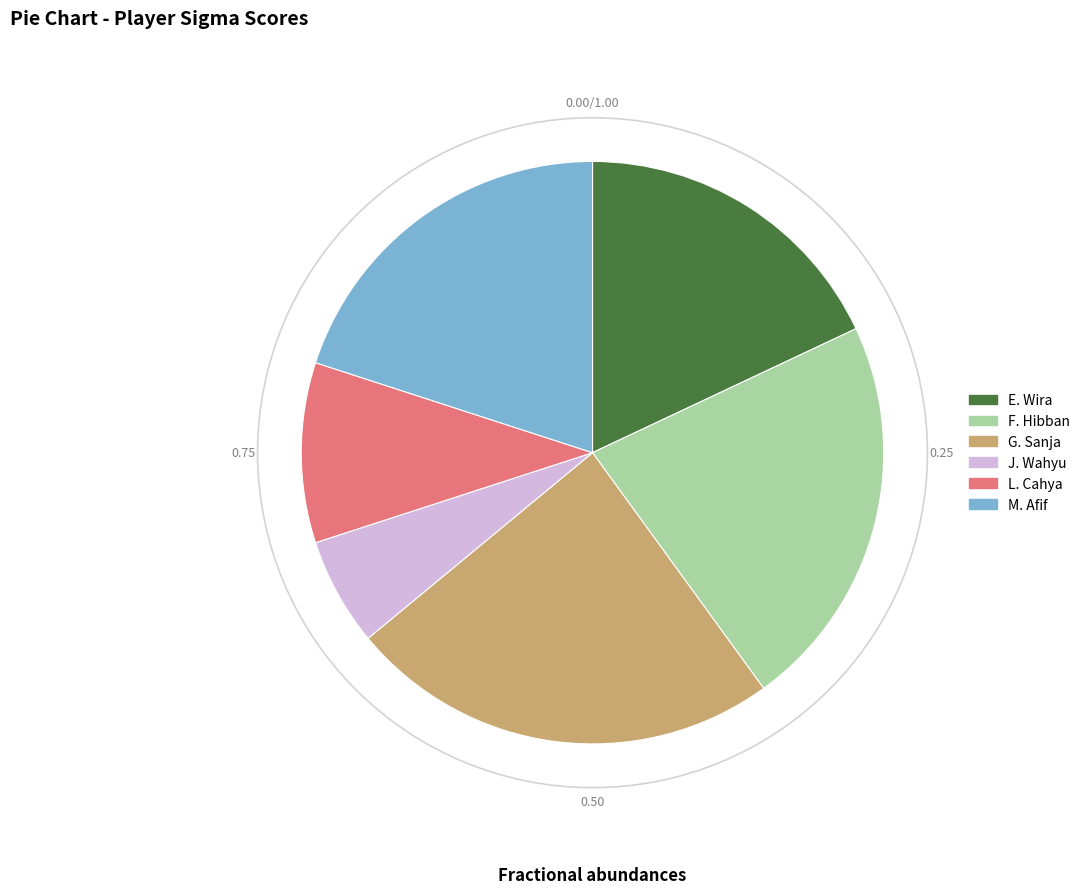

Rank the categories by value from lowest to highest.

J. Wahyu, L. Cahya, E. Wira, M. Afif, F. Hibban, G. Sanja